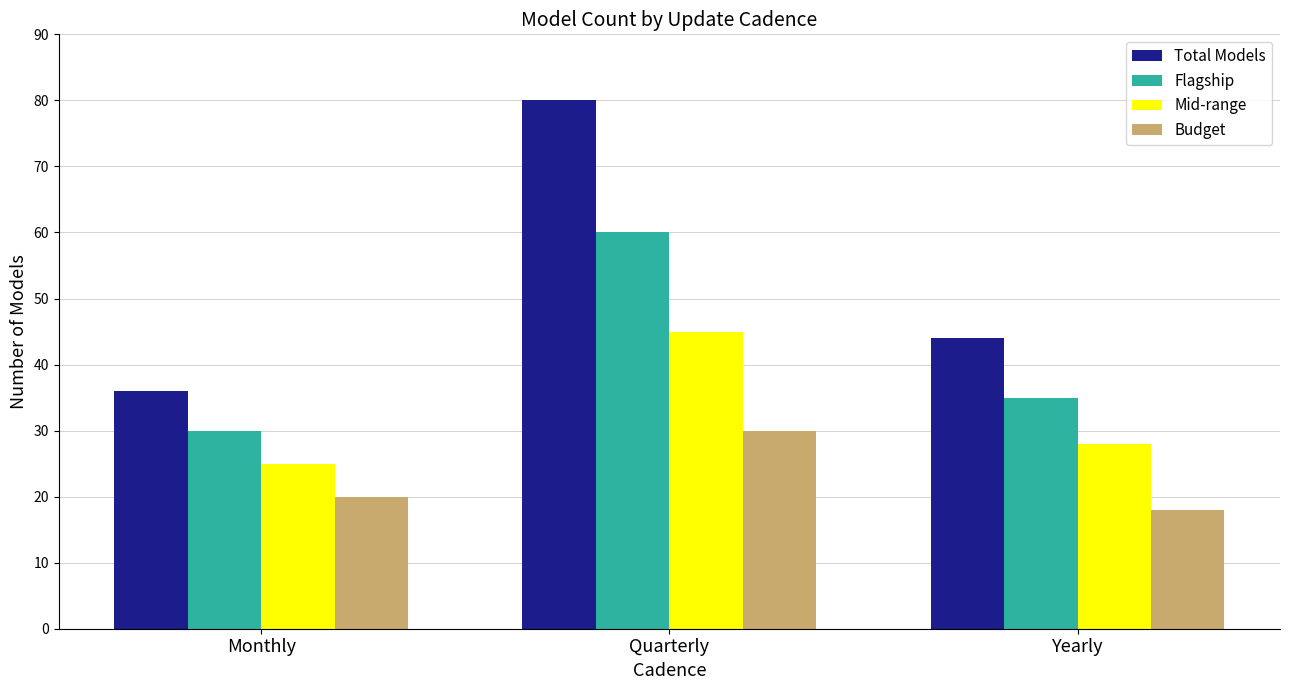

How many distinct data groups are displayed?

4